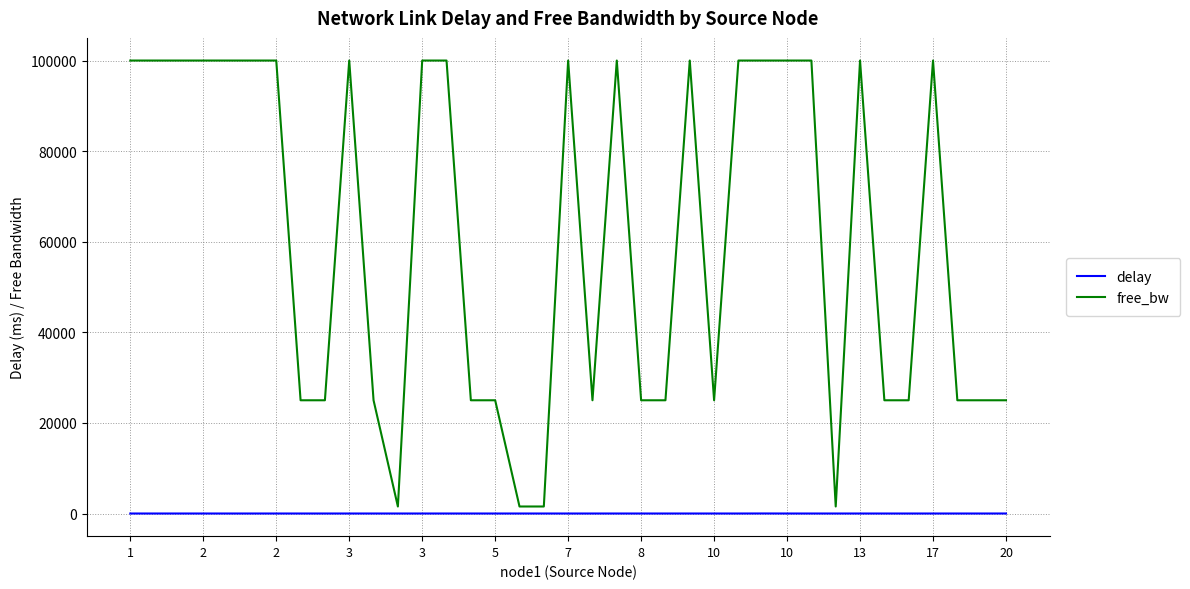

Rank the series by their average value, from lowest to highest.

delay, free_bw